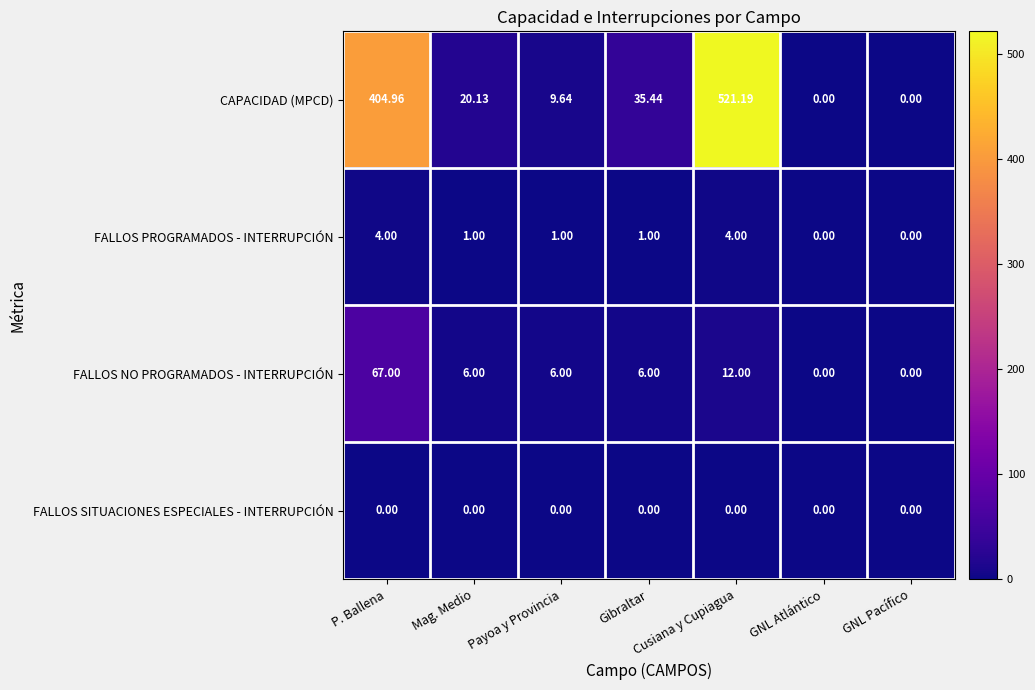

At which label is CAPACIDAD (MPCD) closest to 260?

P. Ballena